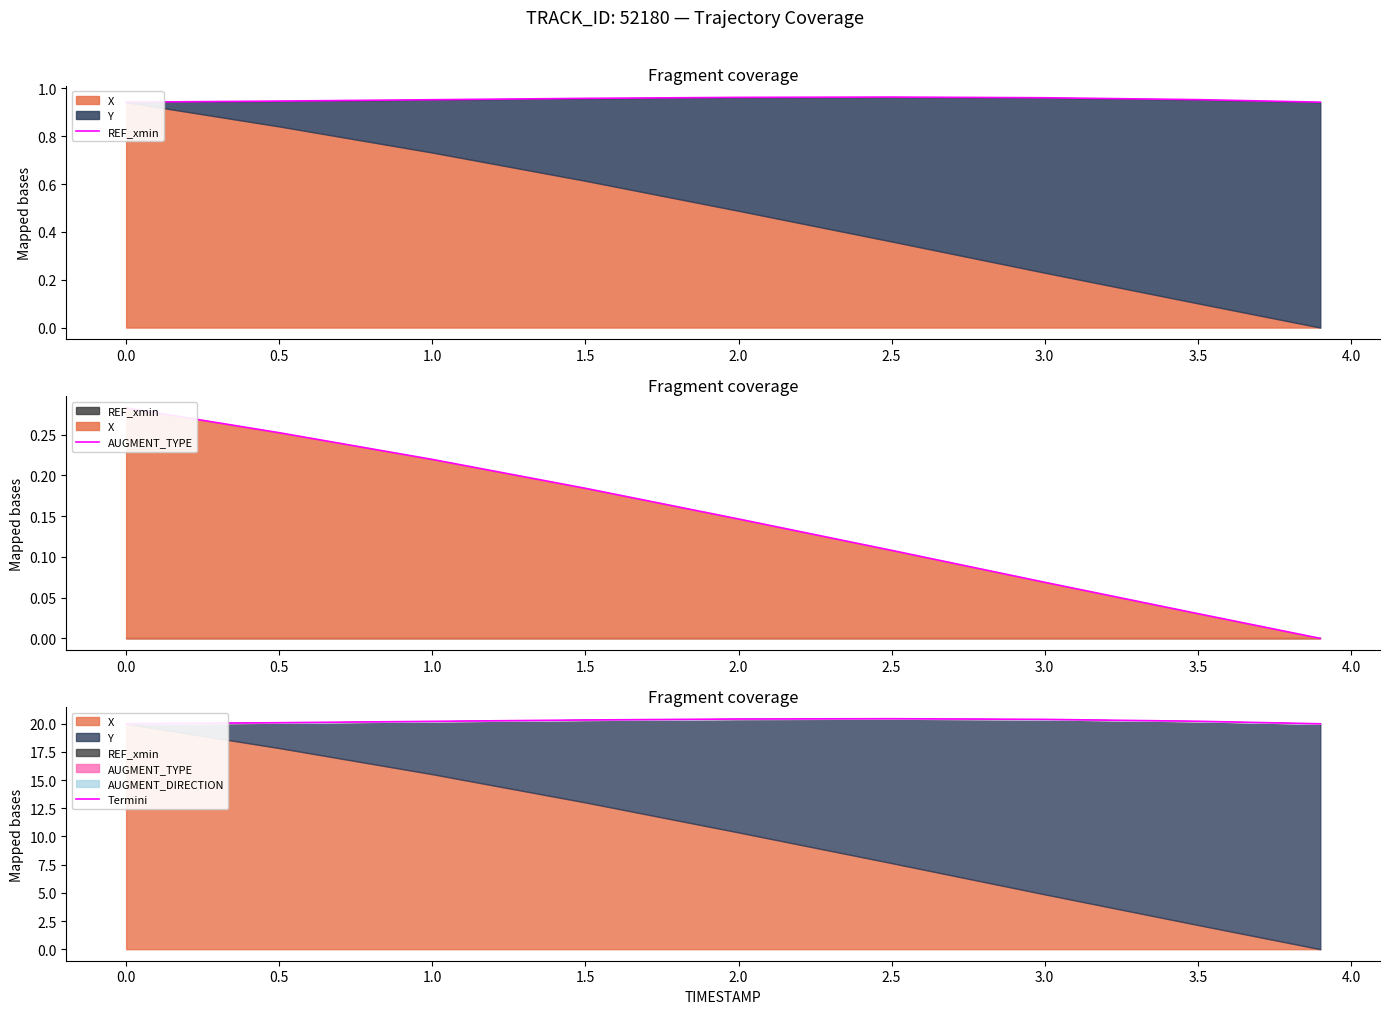

What is the difference between the maximum and minimum values in the AUGMENT_TYPE series?

0.3